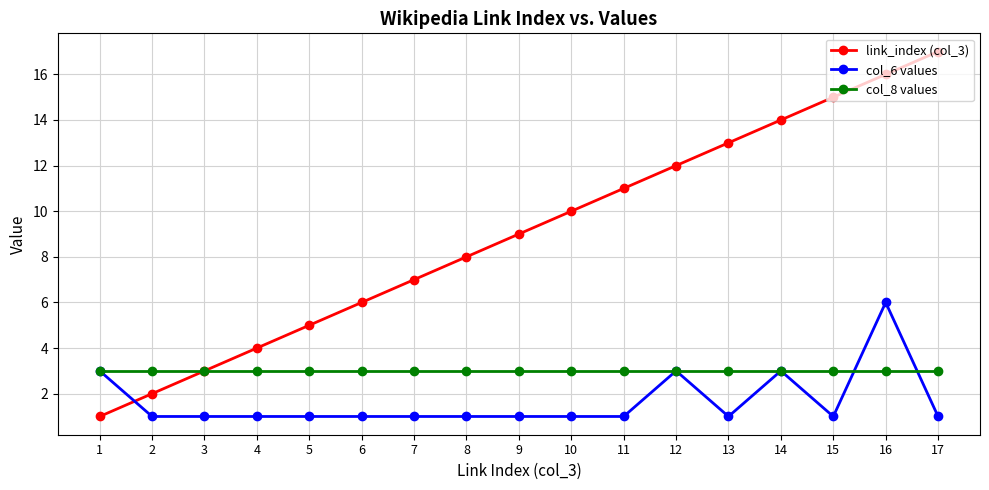

Reading left to right, what are all the values shown in this chart?

link_index (col_3): 1=1	2=2	3=3	4=4	5=5	6=6	7=7	8=8	9=9	10=10	11=11	12=12	13=13	14=14	15=15	16=16	17=17
col_6 values: 1=3	2=1	3=1	4=1	5=1	6=1	7=1	8=1	9=1	10=1	11=1	12=3	13=1	14=3	15=1	16=6	17=1
col_8 values: 1=3	2=3	3=3	4=3	5=3	6=3	7=3	8=3	9=3	10=3	11=3	12=3	13=3	14=3	15=3	16=3	17=3